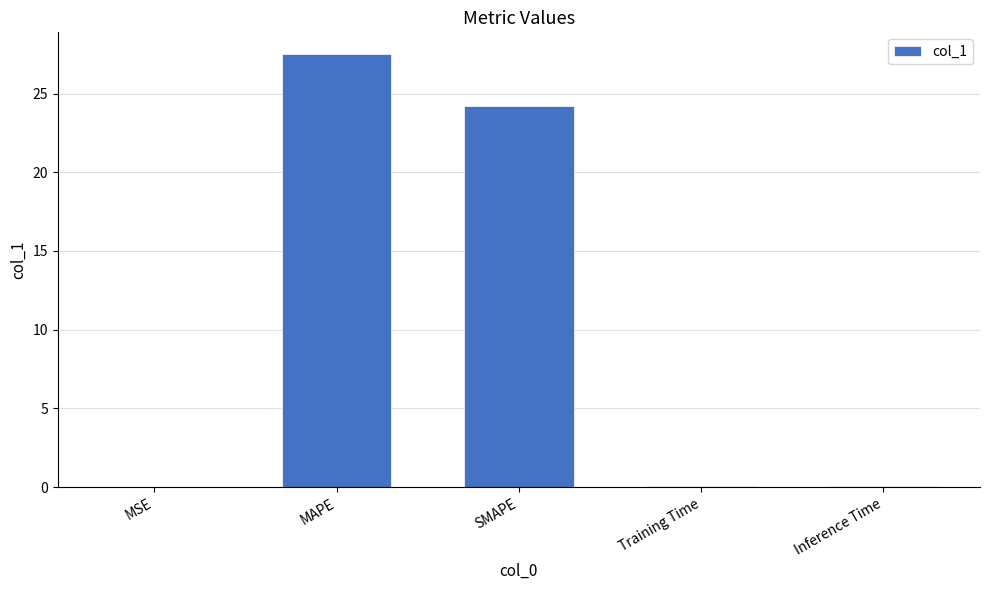

What is the change in value from MAPE to SMAPE?

-3.3